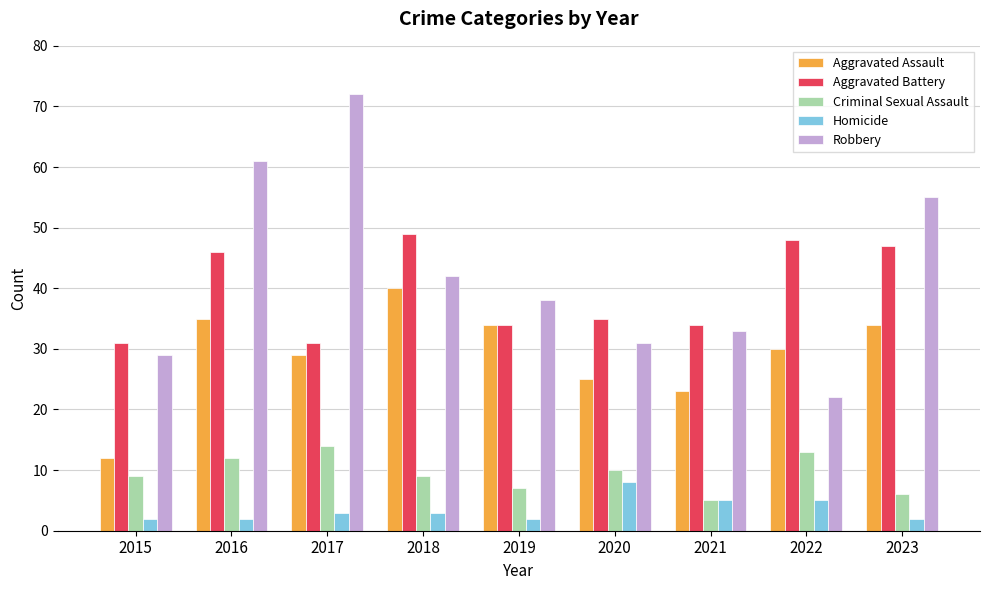

What is the sum of the Aggravated Assault values at 2018 and 2017?

69